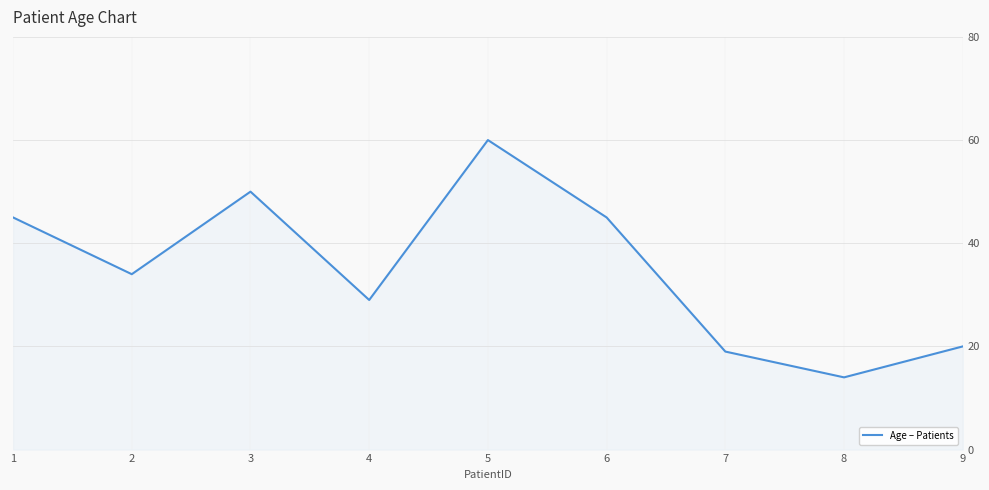

Reading left to right, extract all data points from this chart.

1=45	2=34	3=50	4=29	5=60	6=45	7=19	8=14	9=20